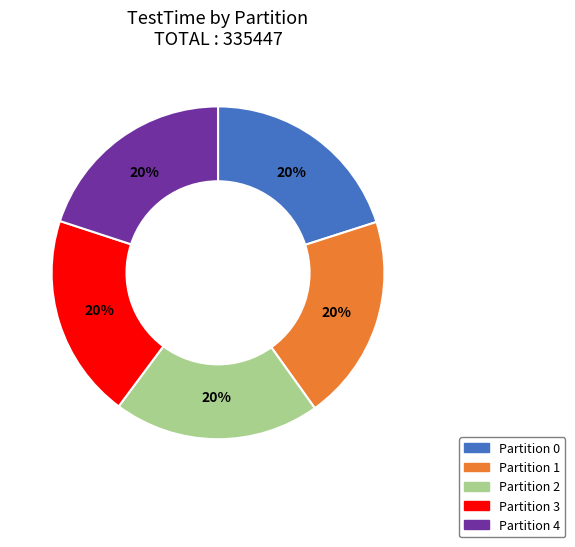

To the nearest percent, what is the average slice percentage?

20%